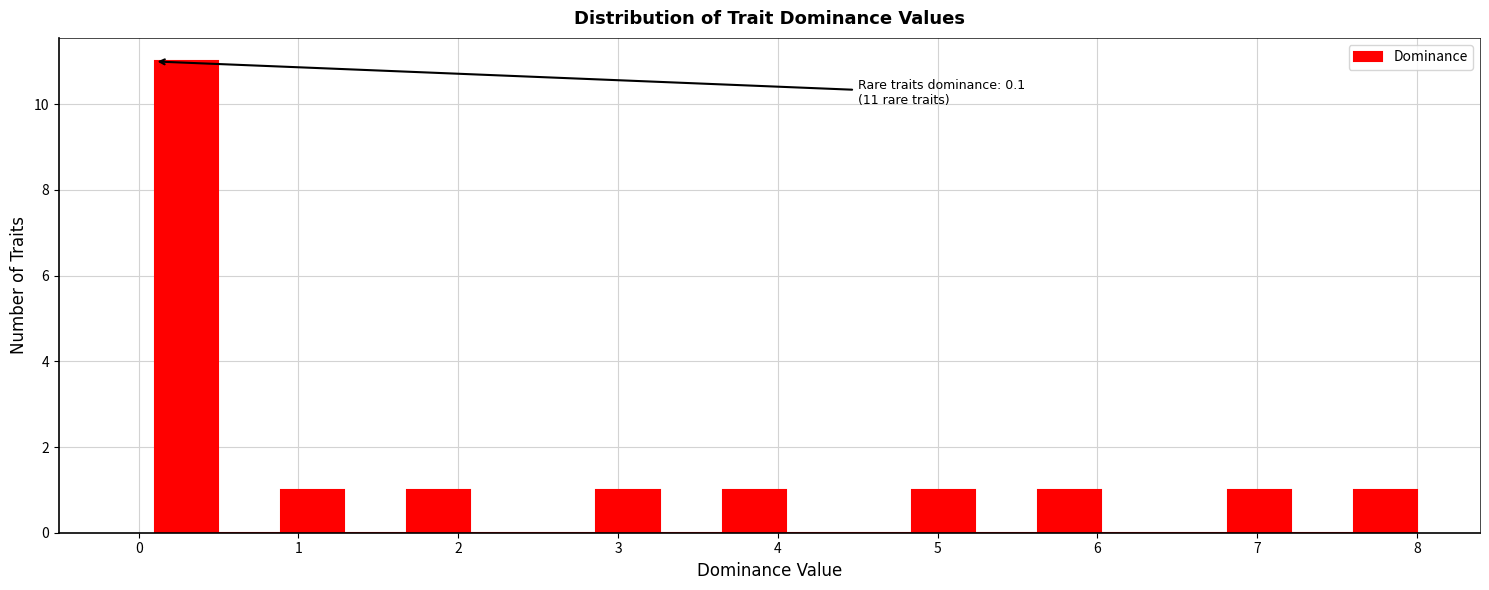

Around what value on the x-axis is the tallest bar? Give the approximate position of its centre, as read against the axis.

0.3